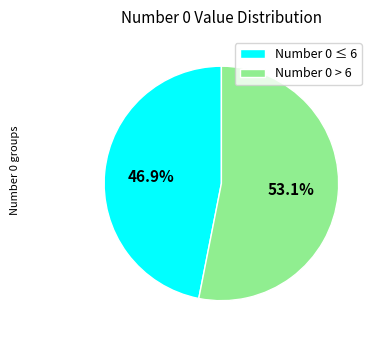

Does any single category account for the majority?

Yes